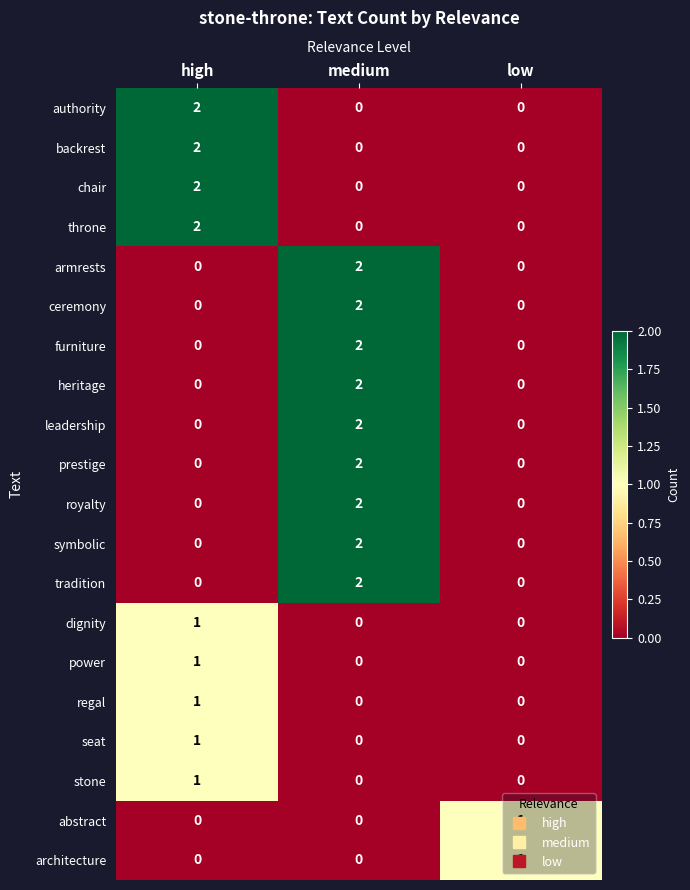

Count the abstract values in the range 0 to 1.

3